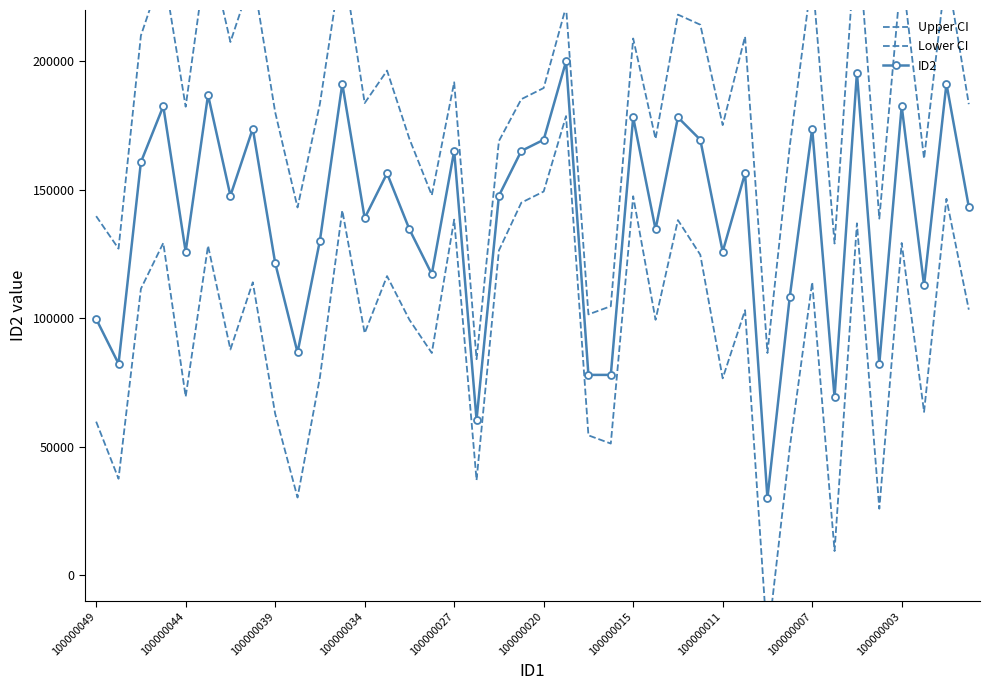

Rank the series by their maximum value, from highest to lowest.

Upper CI, ID2, Lower CI